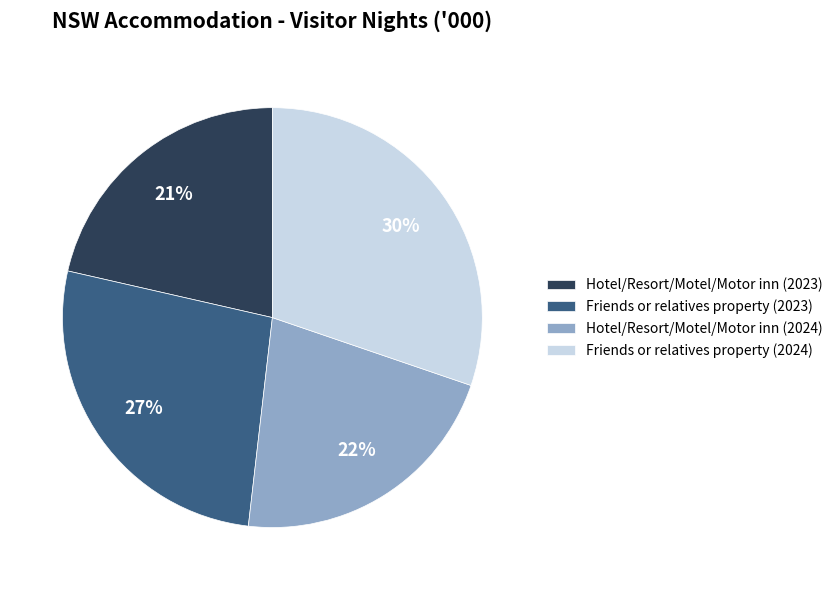

How many segments does this pie chart have?

4